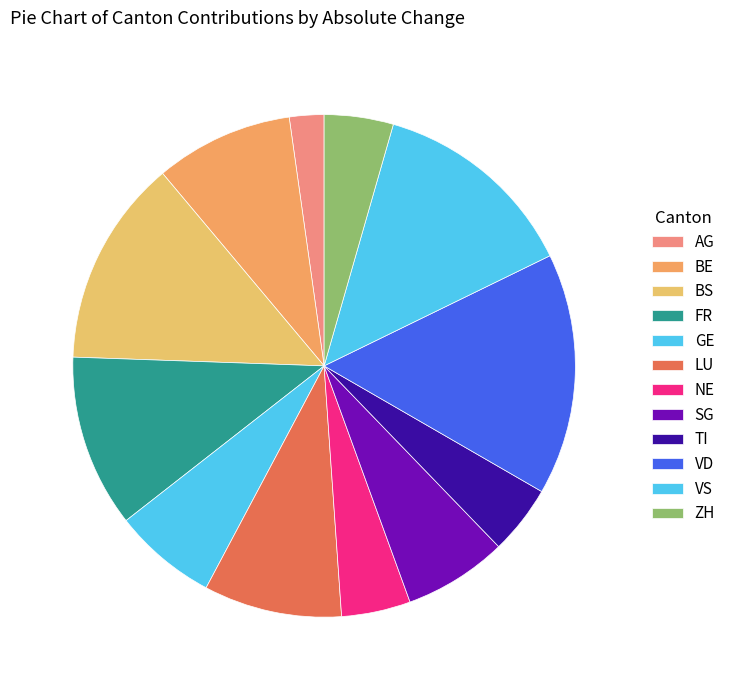

The TI slice represents 1% of the pie. True or false?

False